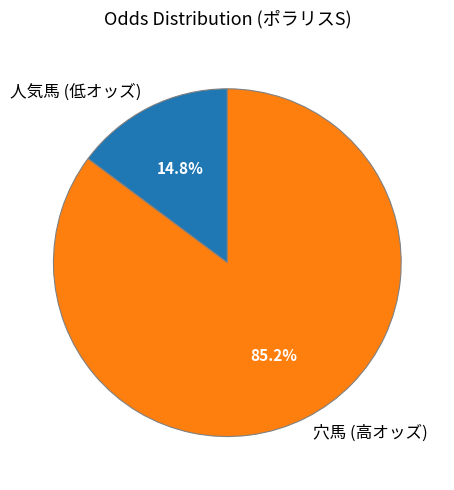

Which category has the smallest portion of the pie?

人気馬 (低オッズ)